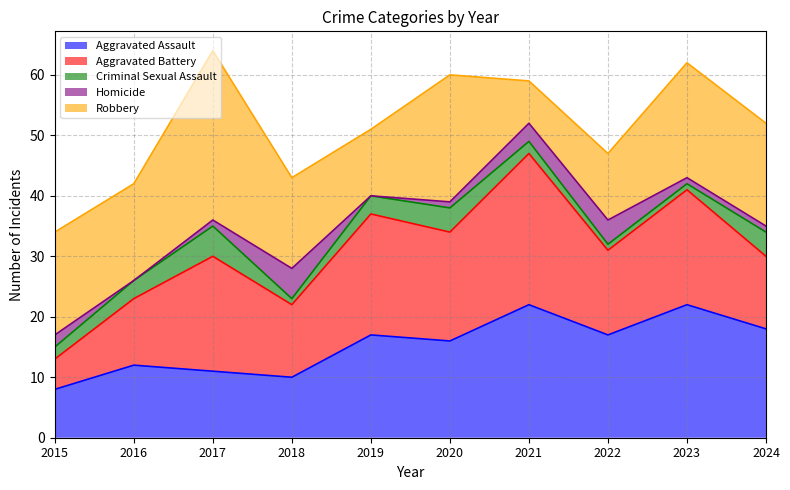

Rank the series by their maximum value, from lowest to highest.

Criminal Sexual Assault, Homicide, Aggravated Assault, Aggravated Battery, Robbery